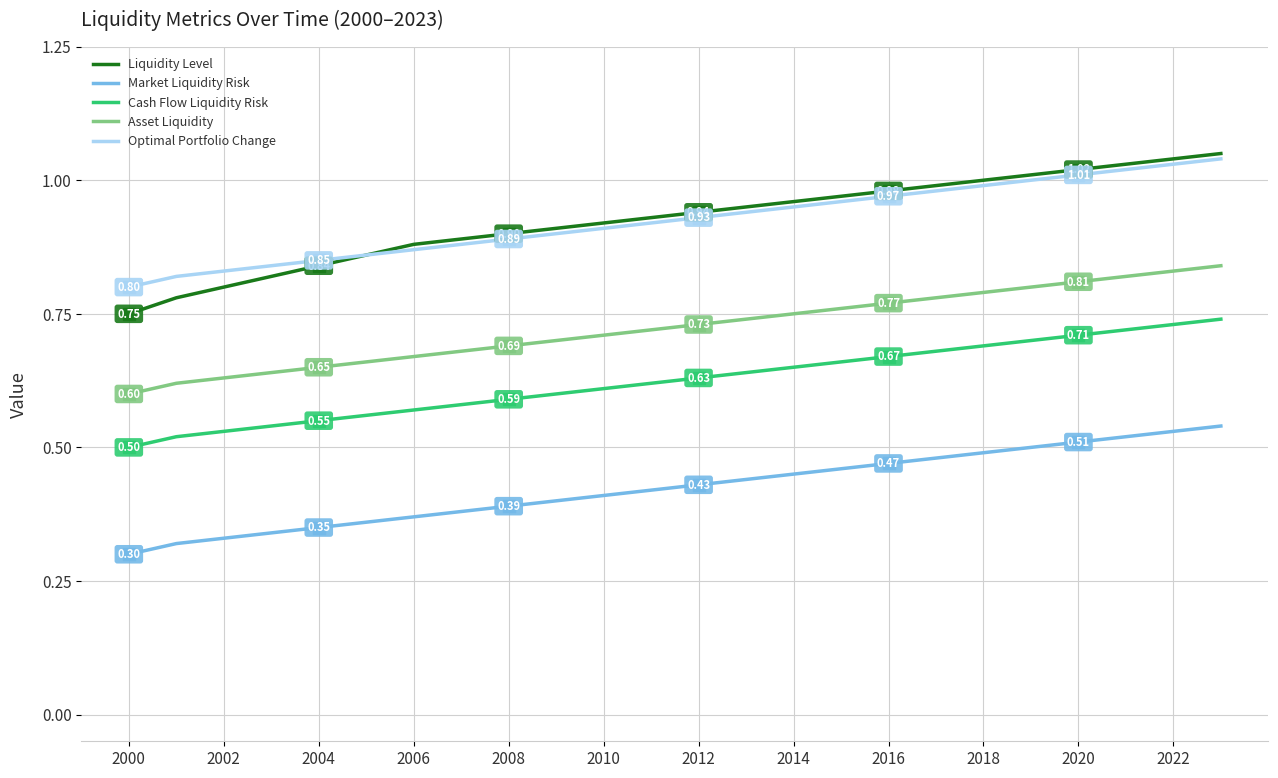

What are all the series names shown in the legend?

Liquidity Level, Market Liquidity Risk, Cash Flow Liquidity Risk, Asset Liquidity, Optimal Portfolio Change